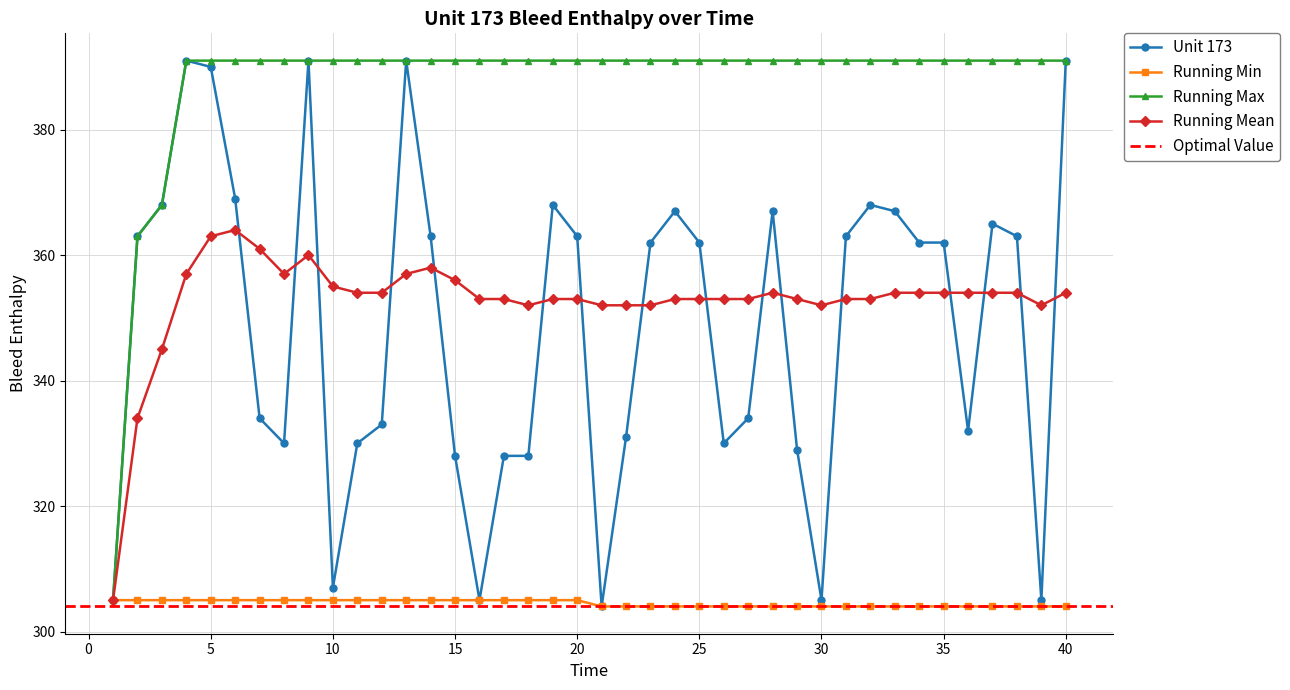

How many lines are shown in the chart?

4